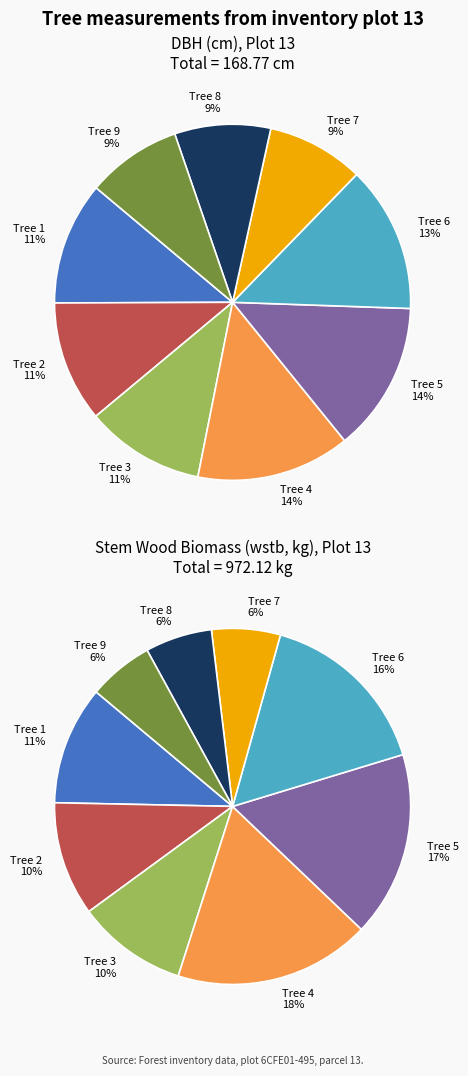

Does any single category account for the majority?

No